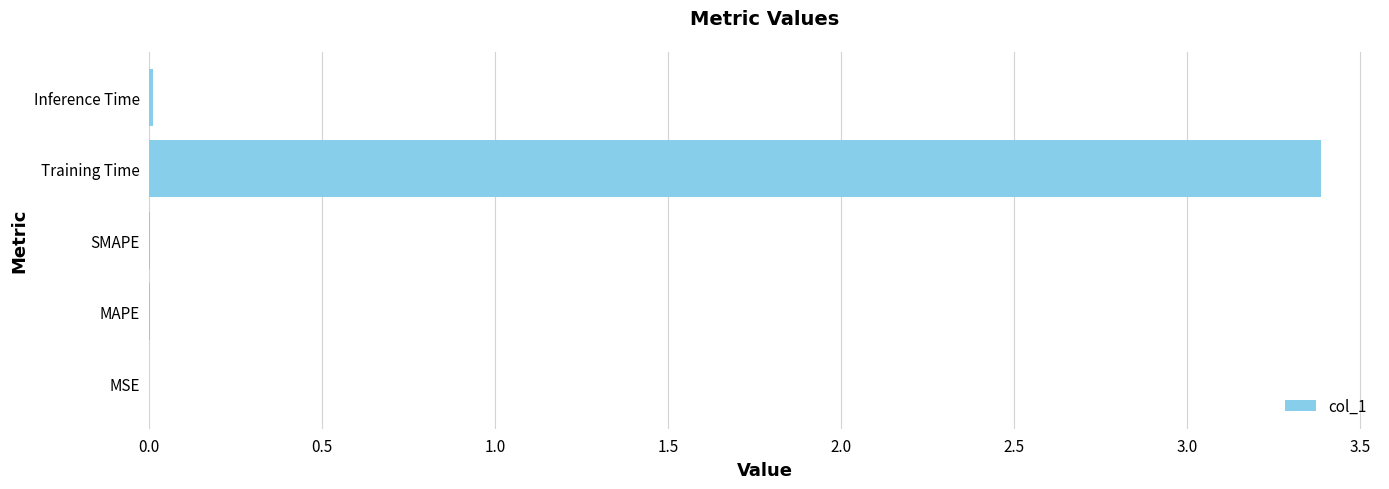

True or false: the data shows 0.0 at MAPE.

True